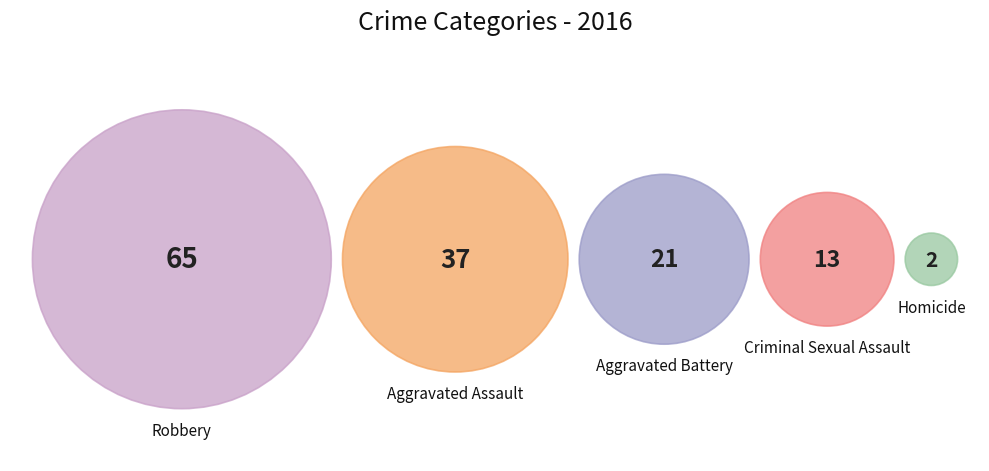

What is the change in value from Criminal Sexual Assault to Homicide?

-11